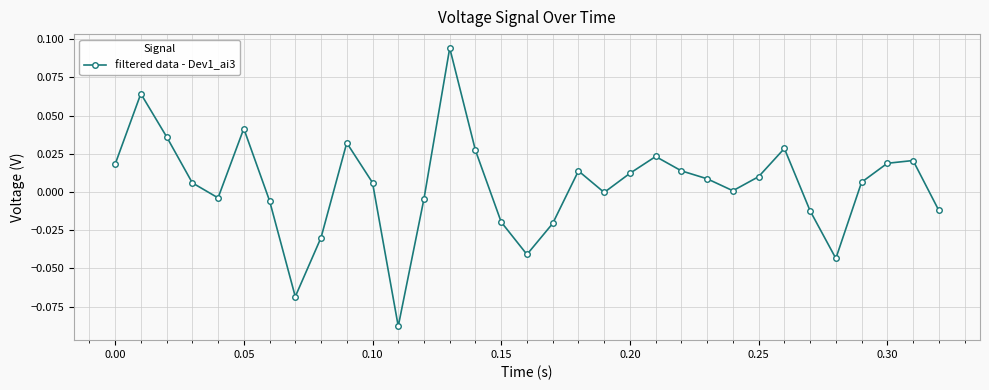

Is this an area chart (filled region under the line)?

No